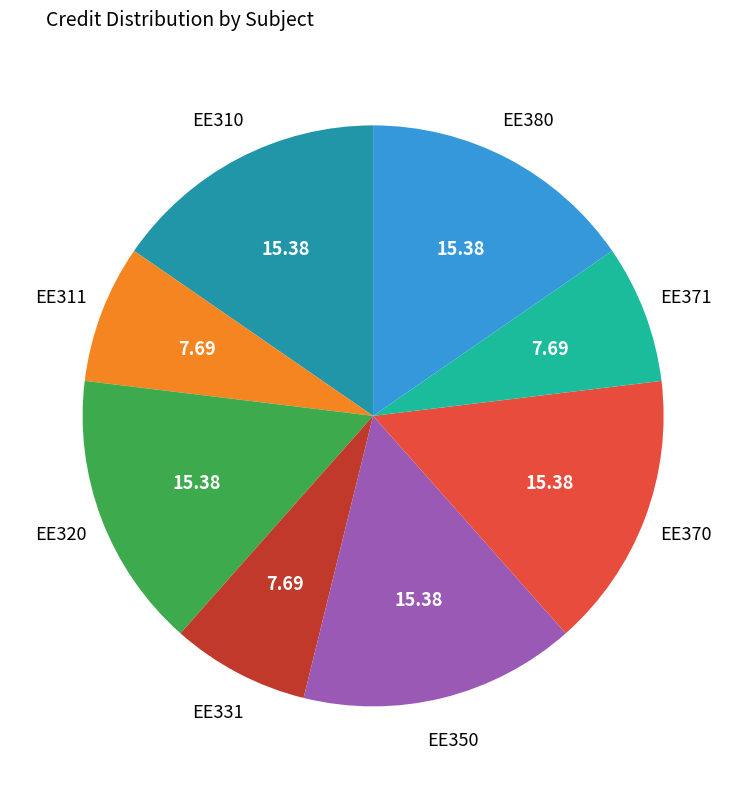

How many slices are in this pie chart?

8